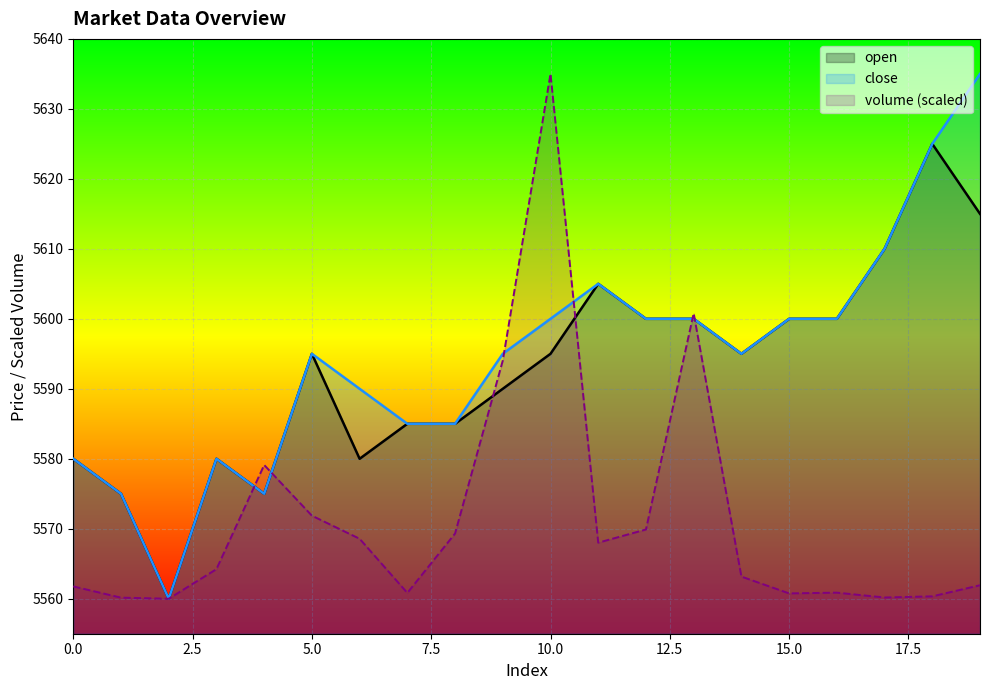

List the labels in order of open value, smallest first.

2, 1, 4, 0, 3, 6, 7, 8, 9, 5, 10, 14, 12, 13, 15, 16, 11, 17, 19, 18